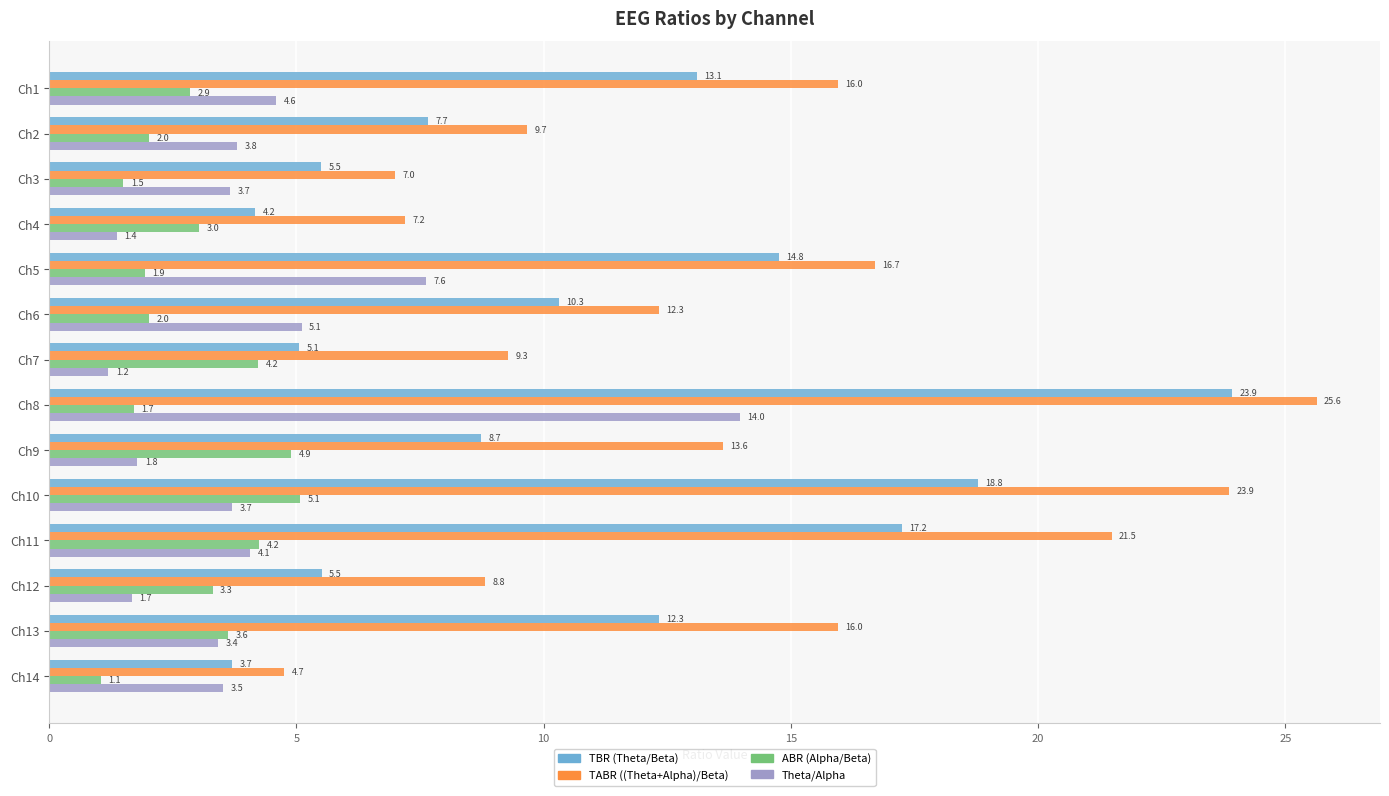

How many distinct data groups are displayed?

4